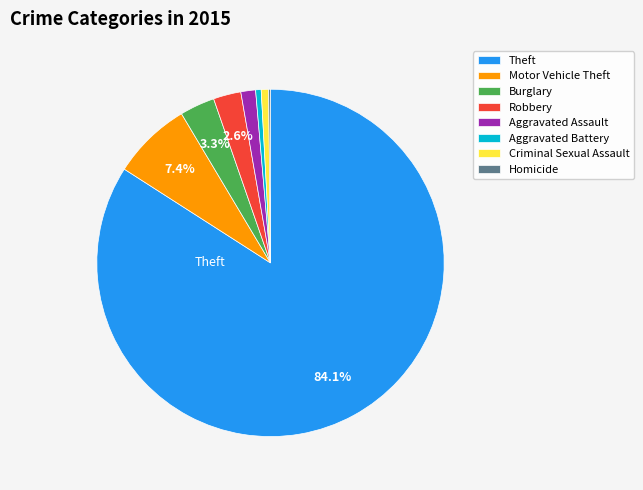

Which slice is the largest?

Theft